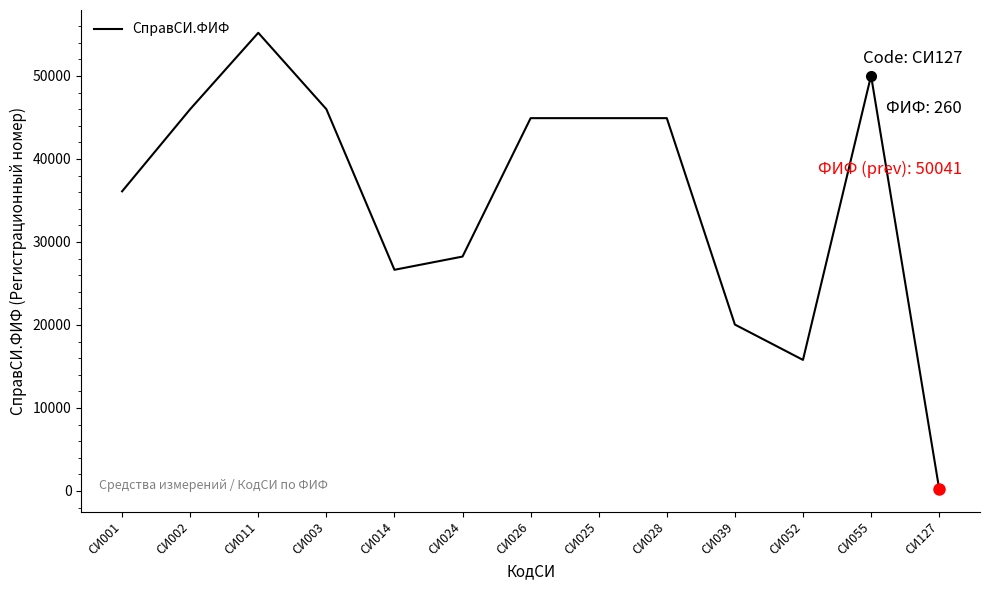

Reading left to right, what are all the values shown in this chart?

СИ001=36100	СИ002=46002	СИ011=55203	СИ003=46002	СИ014=26646	СИ024=28240	СИ026=44919	СИ025=44919	СИ028=44919	СИ039=20048	СИ052=15788	СИ055=50041	СИ127=260